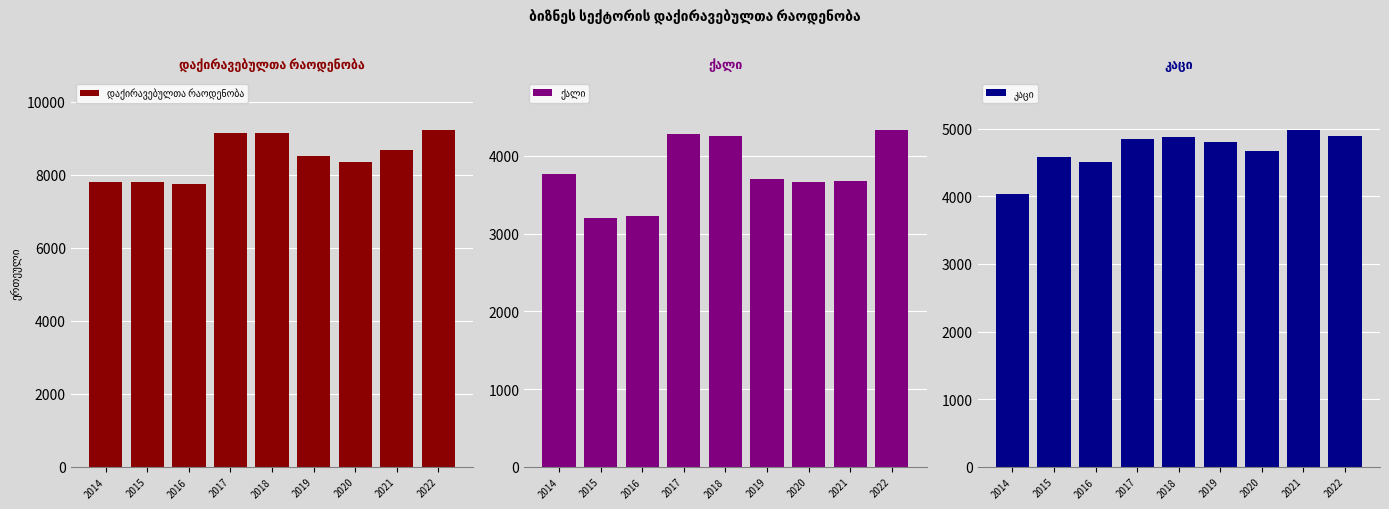

What is the sum of all კაცი values?

42199.4